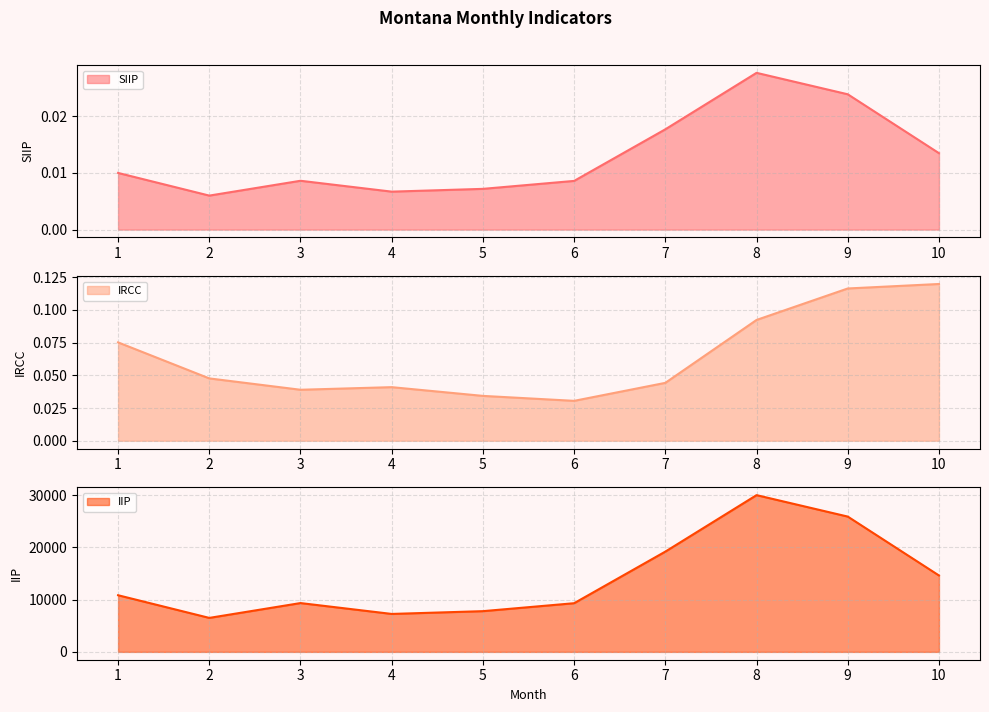

What is the total value across all series at 10?

14626.8